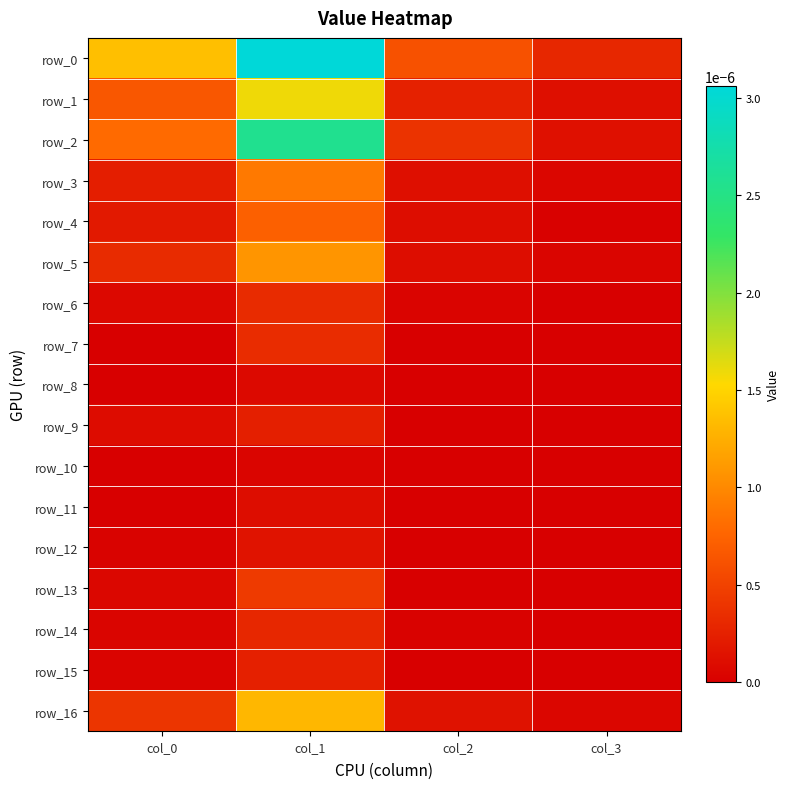

At which category is the sum across all series the highest?

col_1